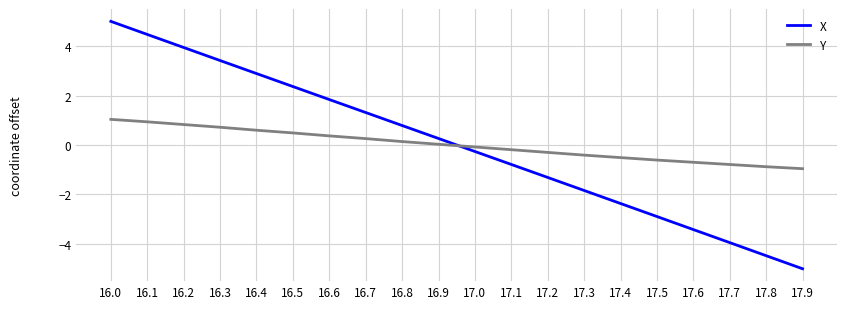

What is the sum of the Y values at 17.3 and 16.4?

0.2